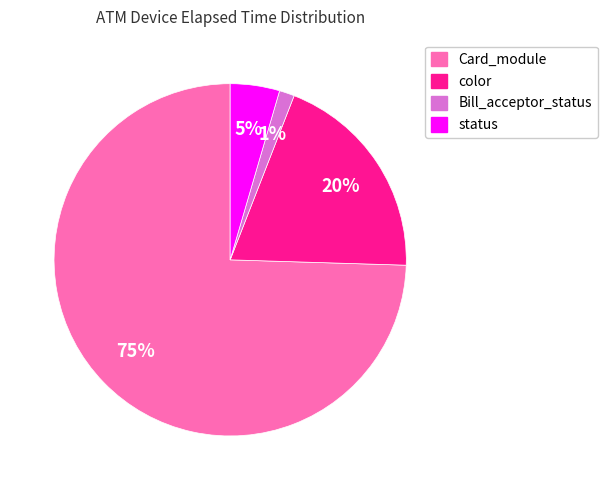

Which has a higher value, Card_module or color?

Card_module